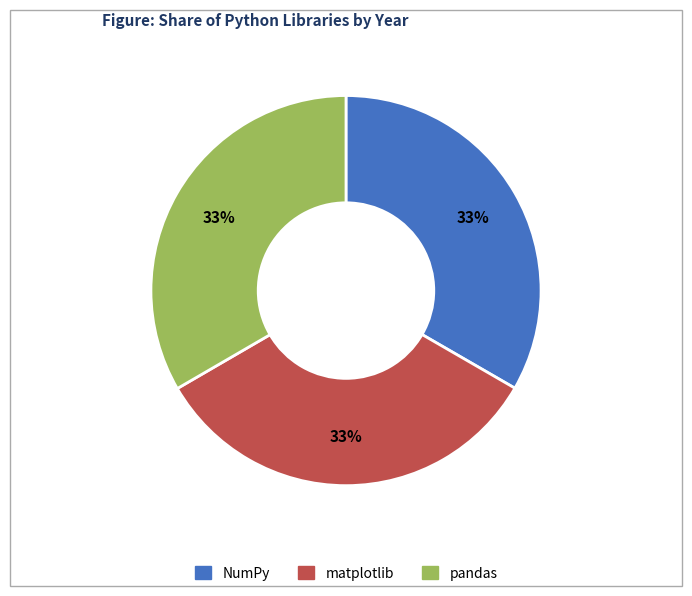

To the nearest percent, what percentage of the pie is NumPy?

33%